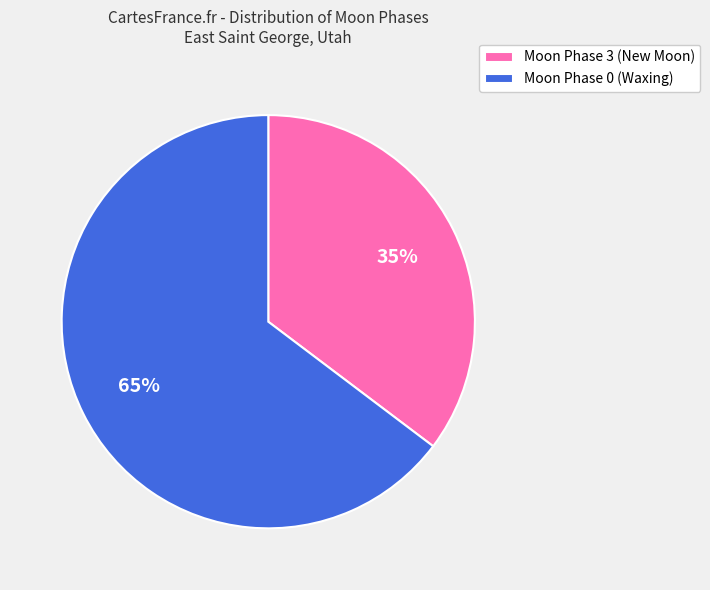

Which category accounts for the majority?

Moon Phase 0 (Waxing)